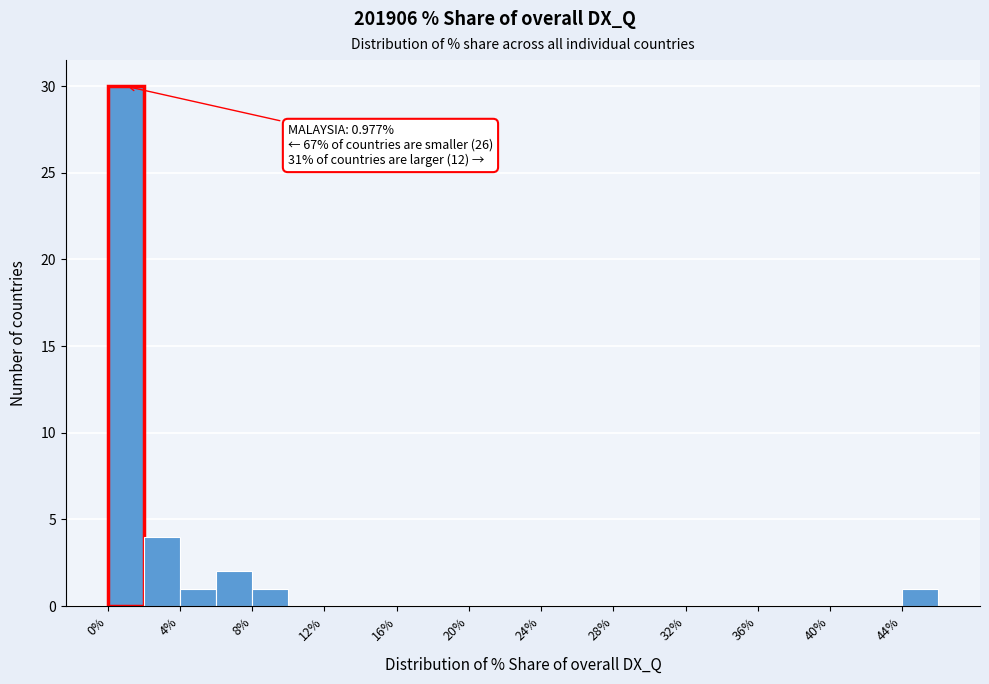

Which range on the x-axis has the tallest bar?

0 to 2